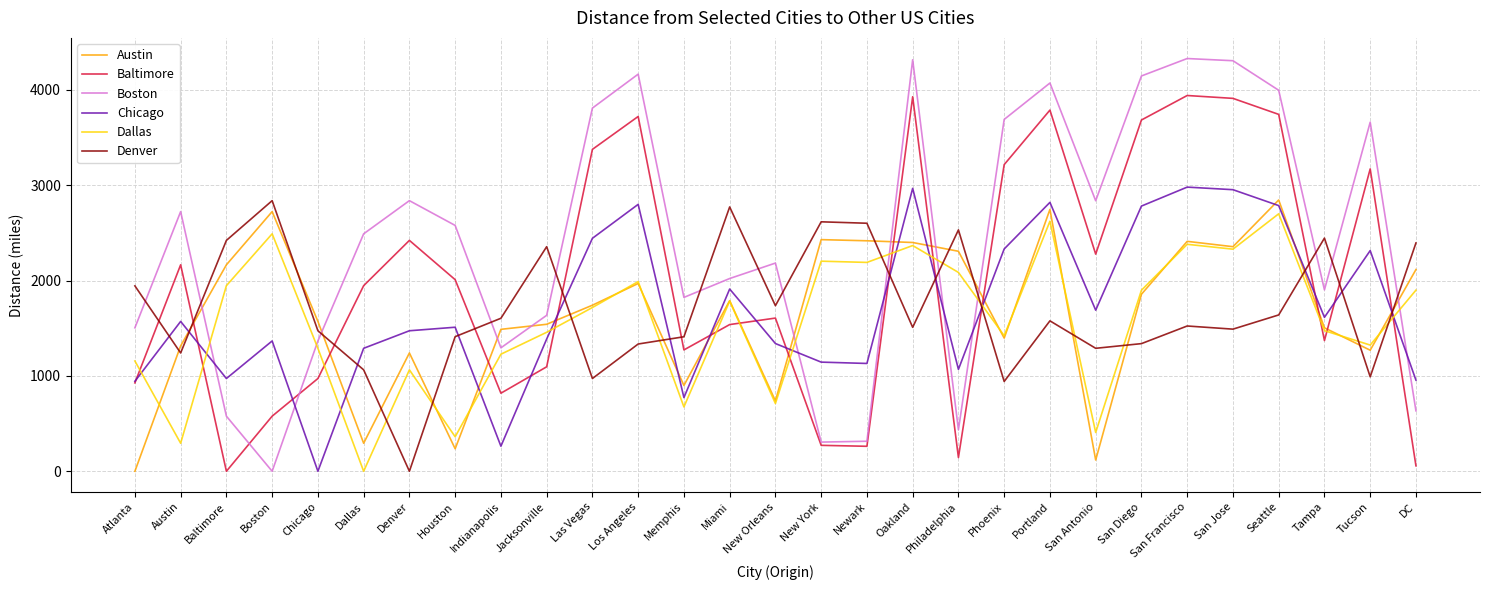

What is the difference between the highest and lowest values at Chicago?

1572